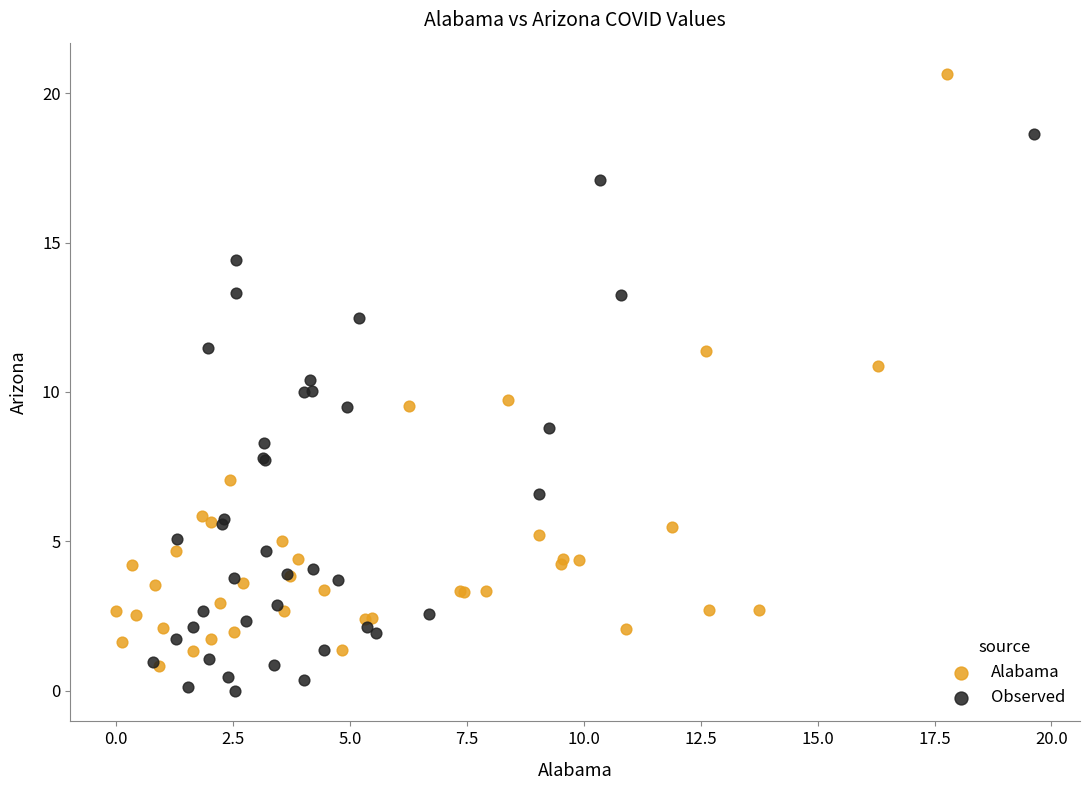

Which series has the largest Y range (max minus min)?

Alabama